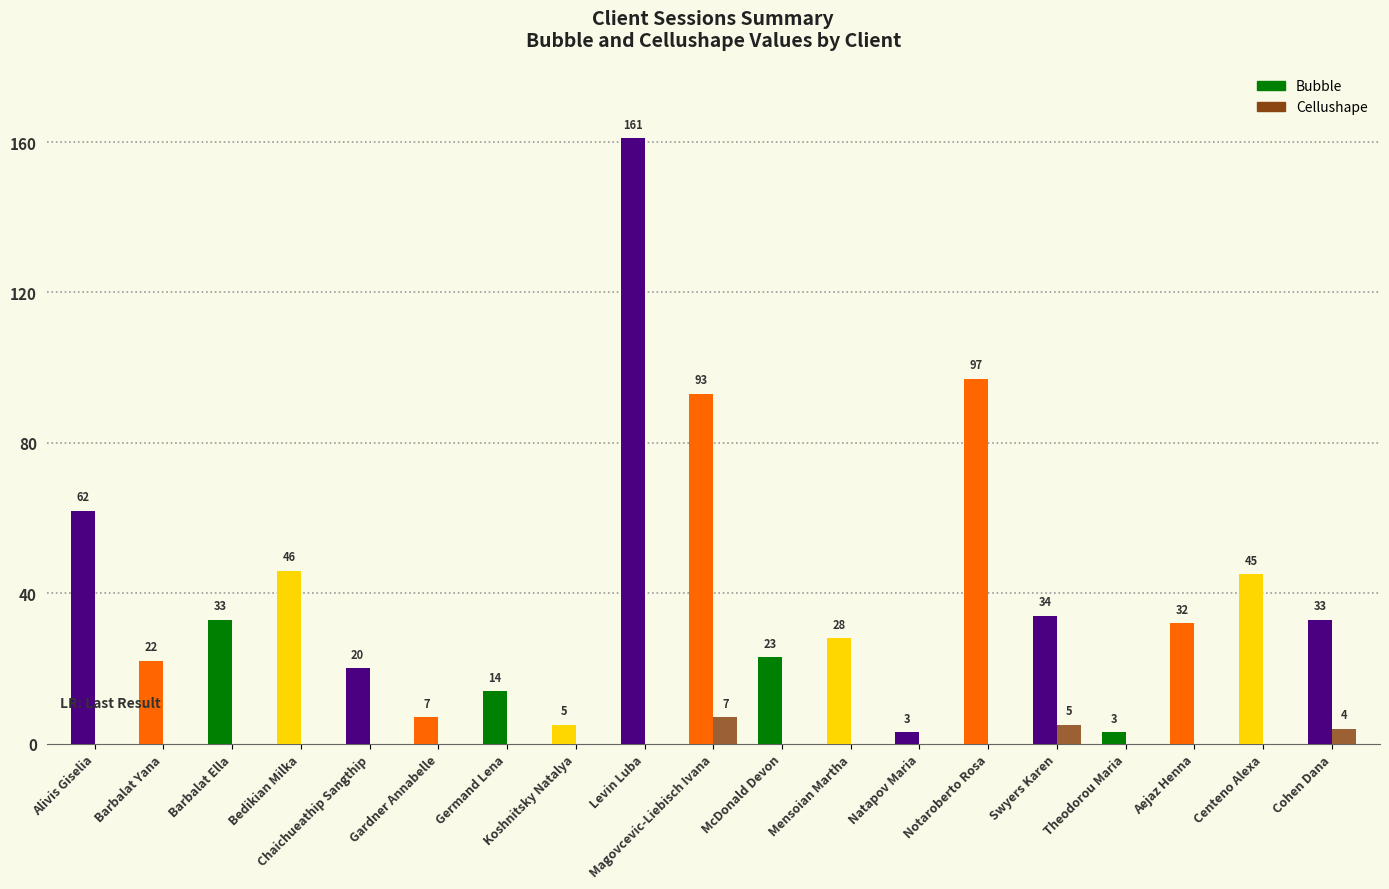

At which label does Bubble first exceed 32?

Alivis Giselia